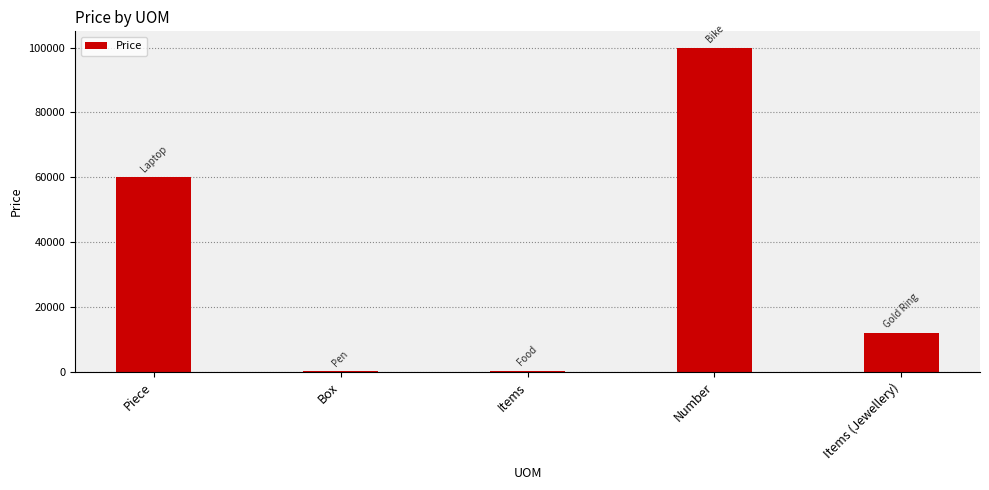

Read the value at Box.

200